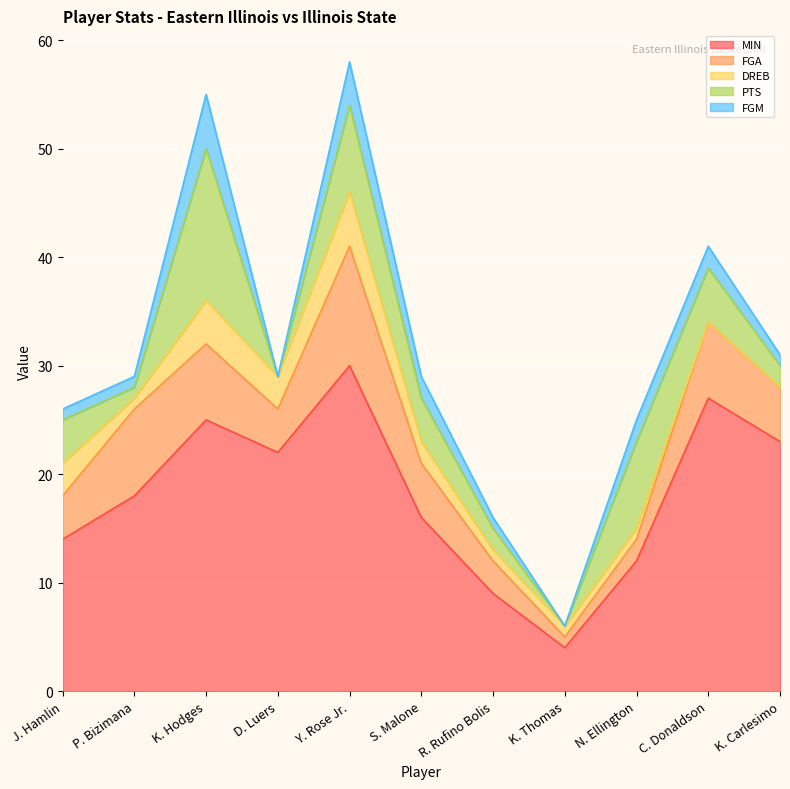

What is the sum of the FGA values at C. Donaldson and K. Thomas?

8